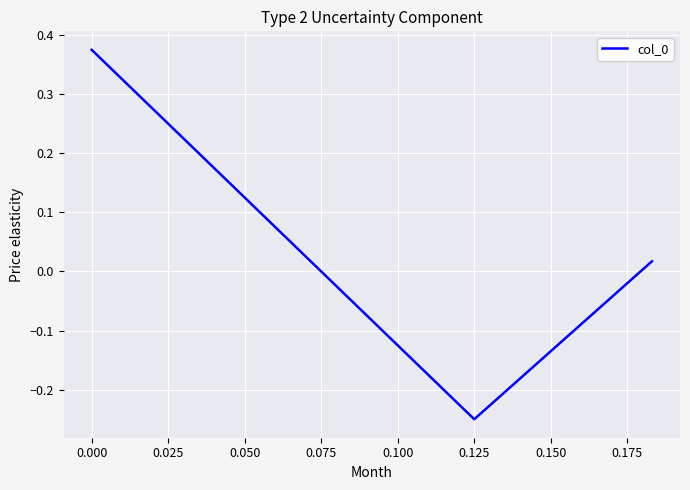

What is the sum of all values?

0.1